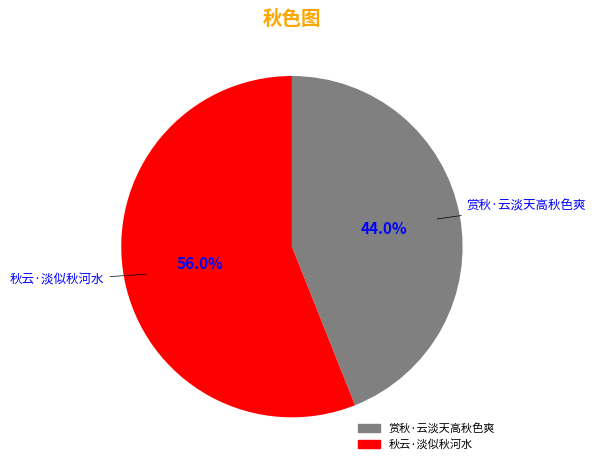

What portion of the pie excludes 秋云·淡似秋河水?

44.0%